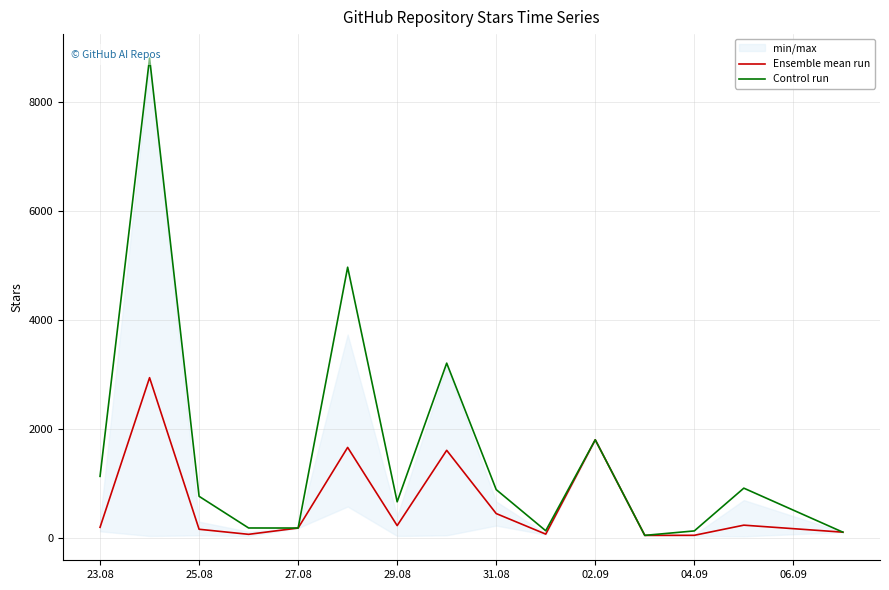

How many data points in Control run are above 757?

7